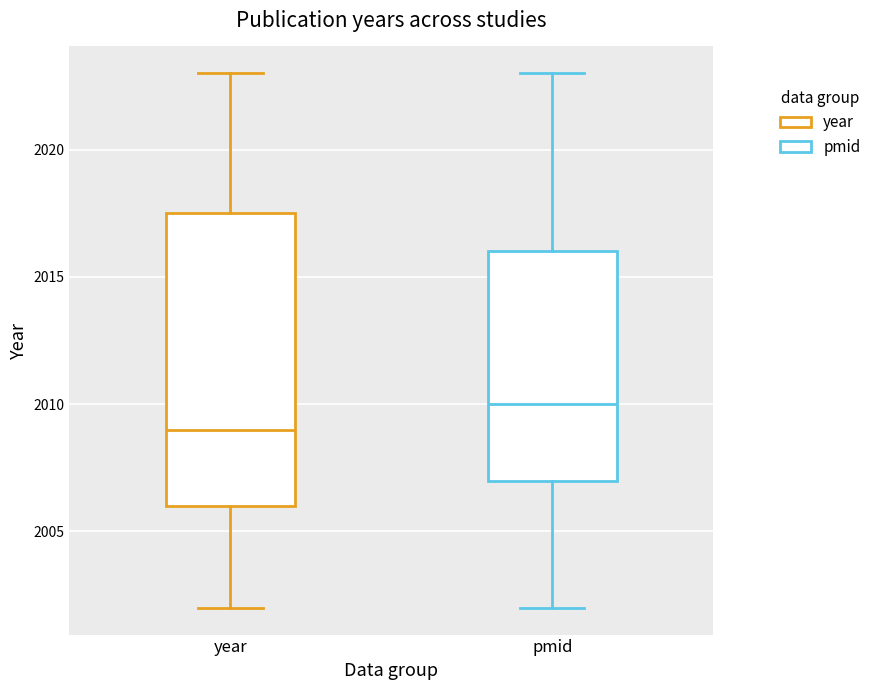

Where is the upper edge of the box for pmid on the y-axis? The values are not printed on the chart, so give them approximately, as read against the axis.

2016.0